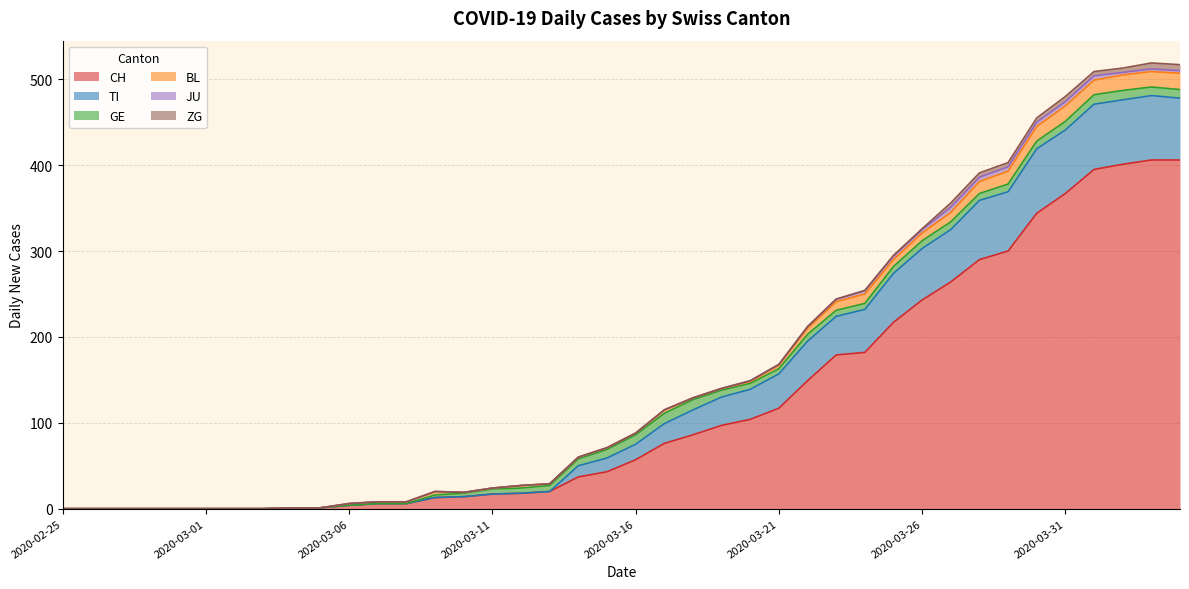

What is the total value across all series at 2020-03-23?

244